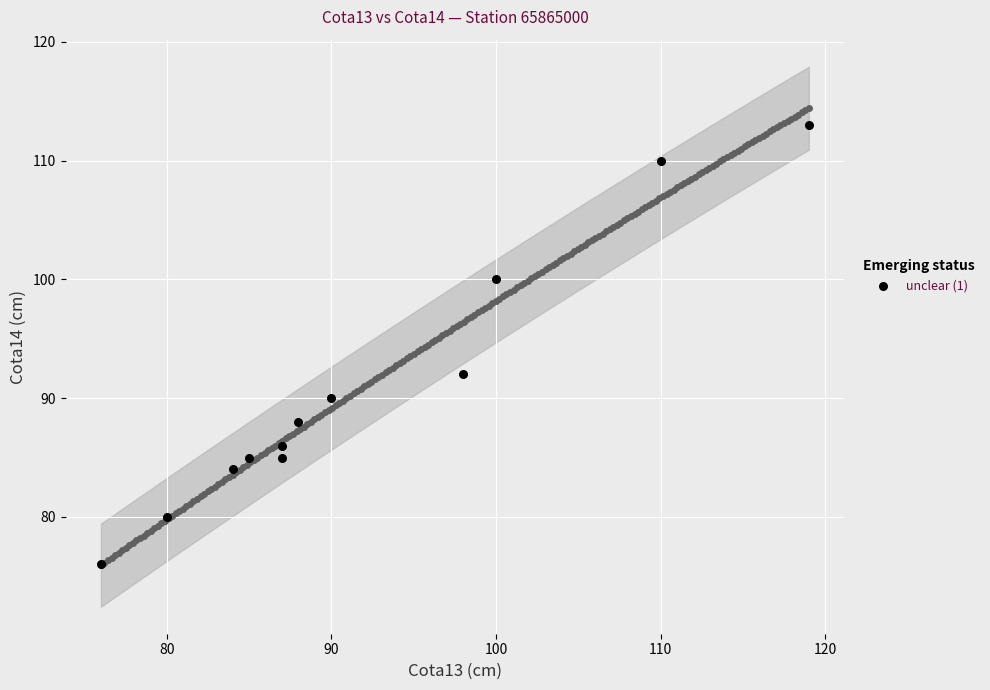

What is the range of X values (max minus min)?

43